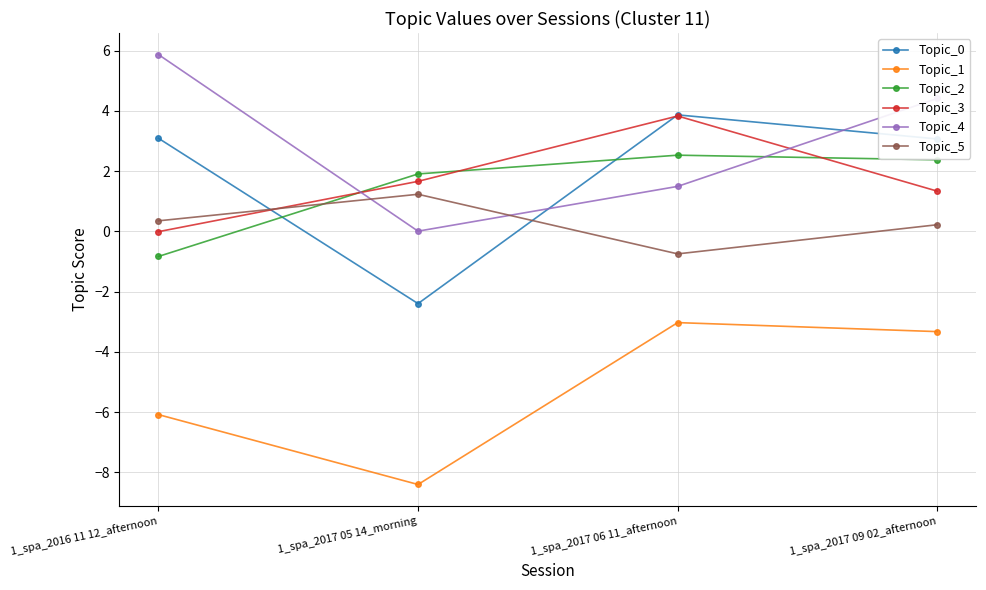

How many data points in Topic_5 are less than 0?

1